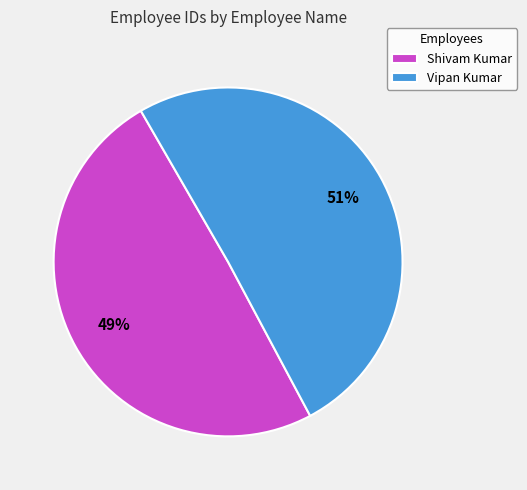

How many slices are in this pie chart?

2